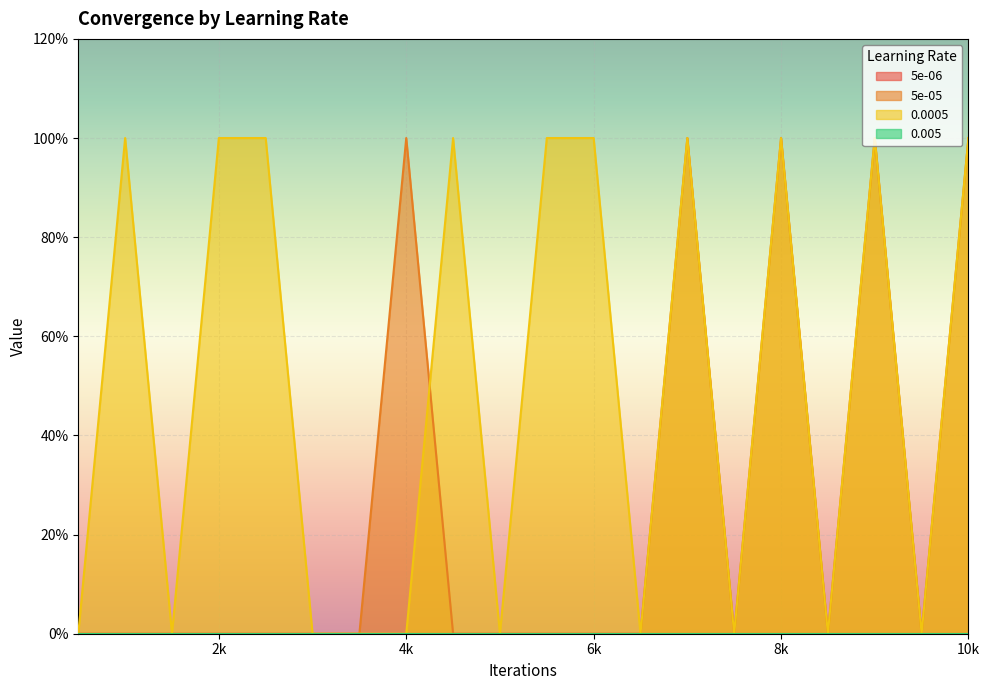

At which label is 5e-05 closest to 0?

500